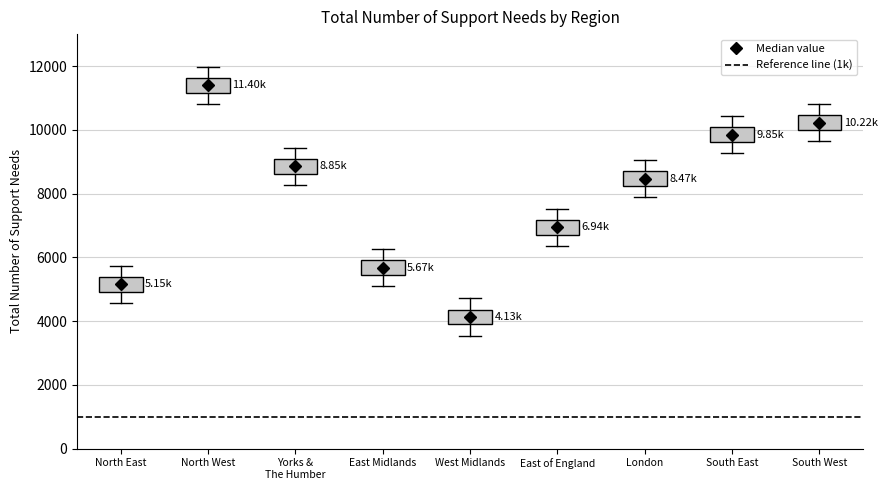

Which box's median line is the highest?

North West